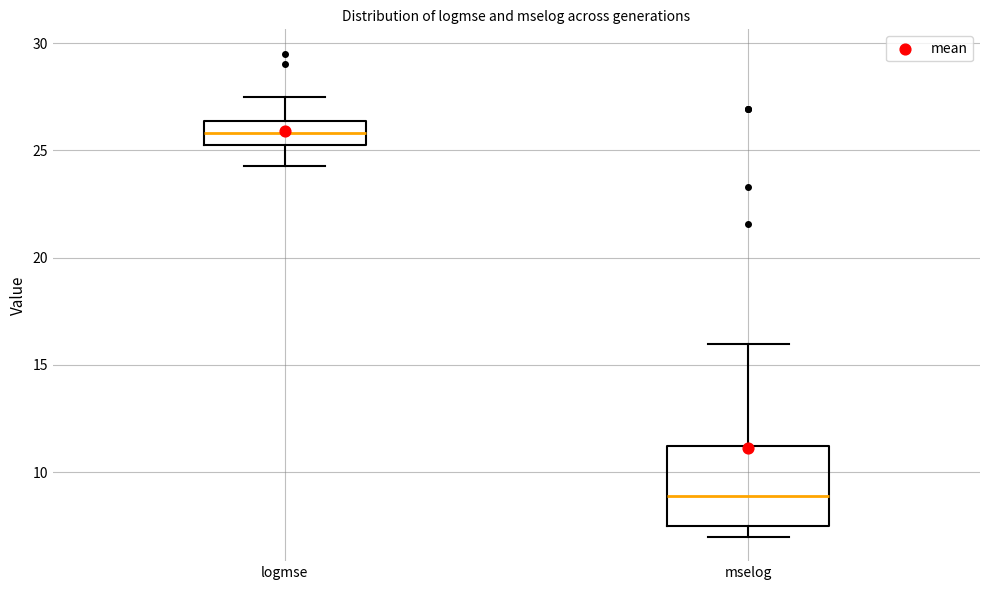

Which box has the highest median line?

logmse